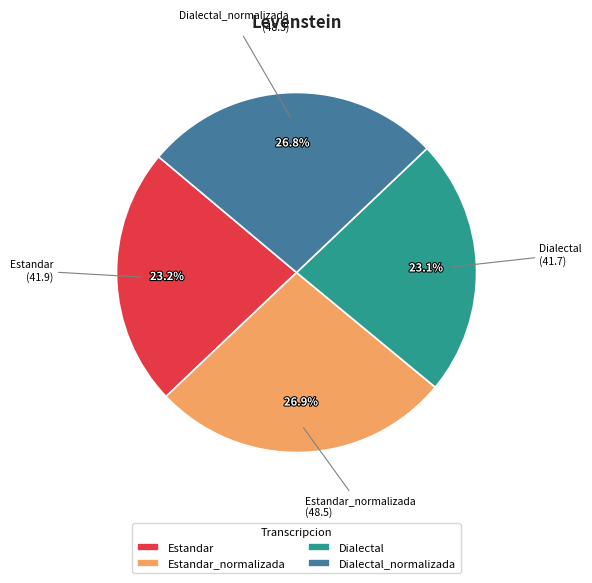

Is there any slice that represents more than half of the pie?

No